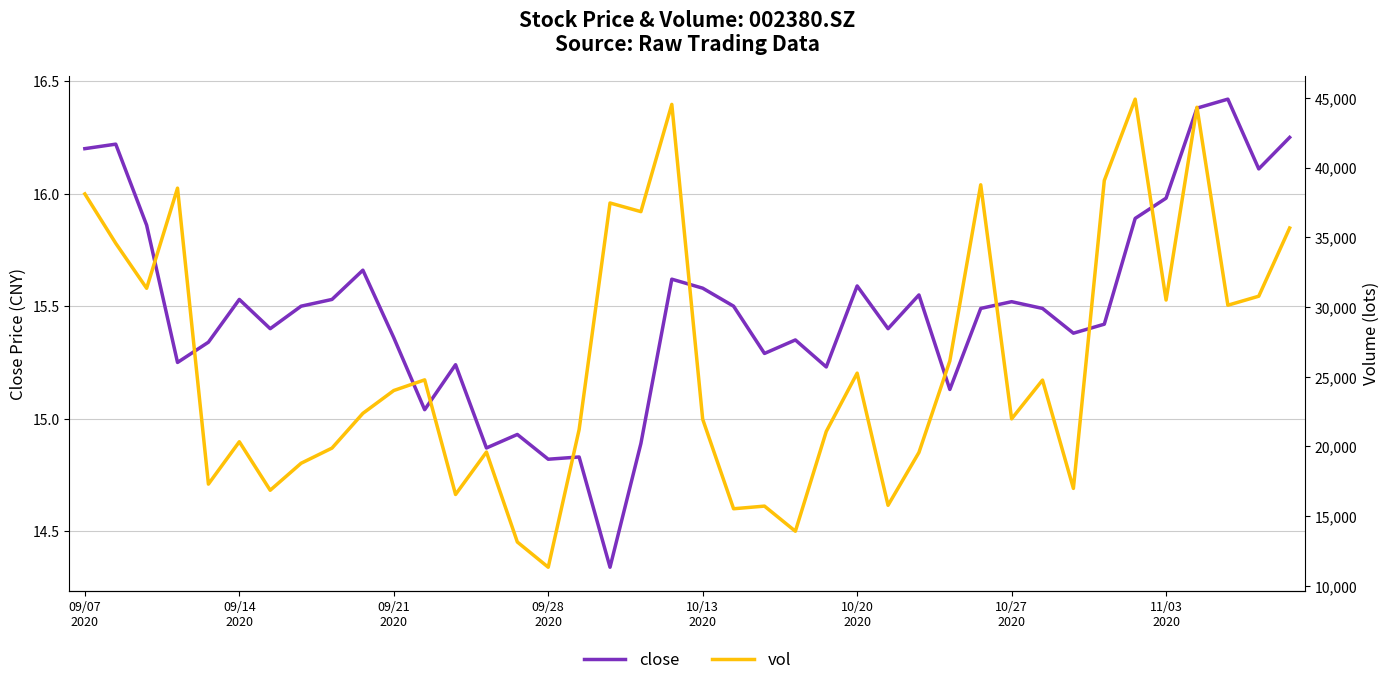

Is it true that vol equals 16990.0 at 32?

True